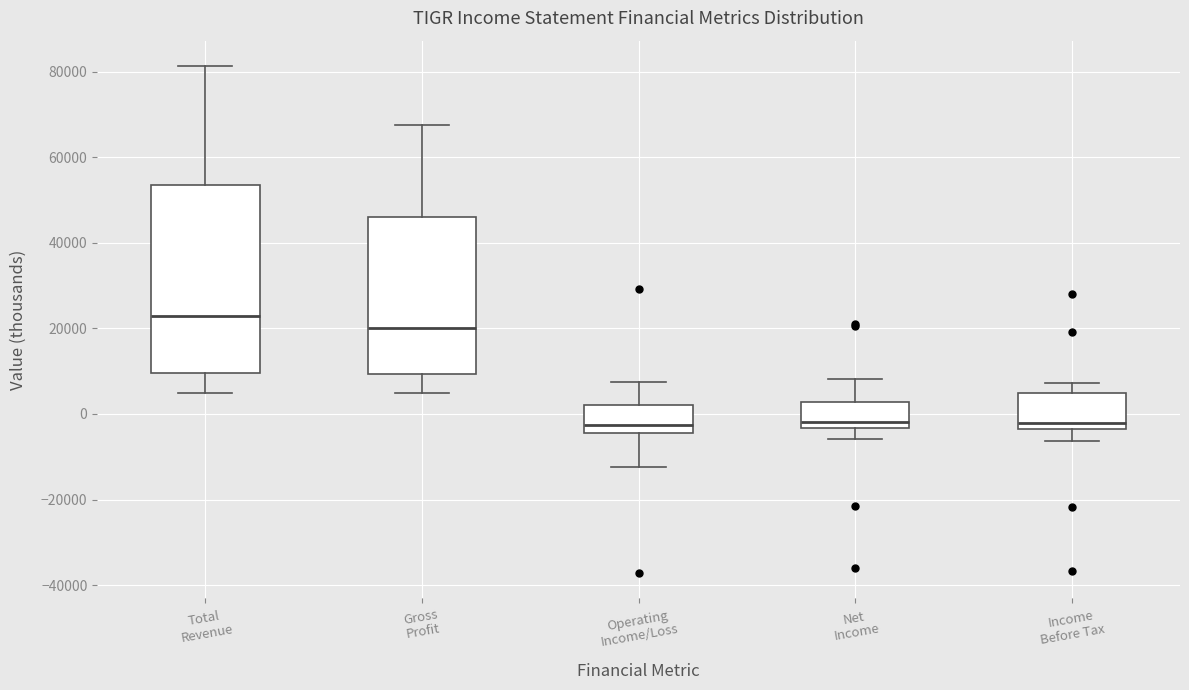

Where does the upper whisker of the box for Net Income end on the y-axis? The values are not printed on the chart, so give them approximately, as read against the axis.

8000